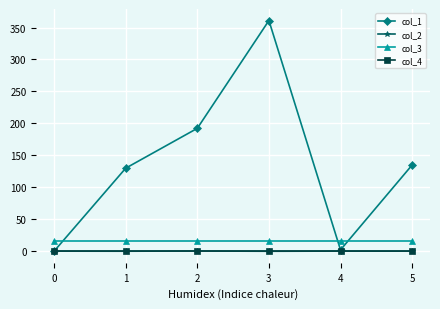

What value does the col_3 series have at 2?

16.0